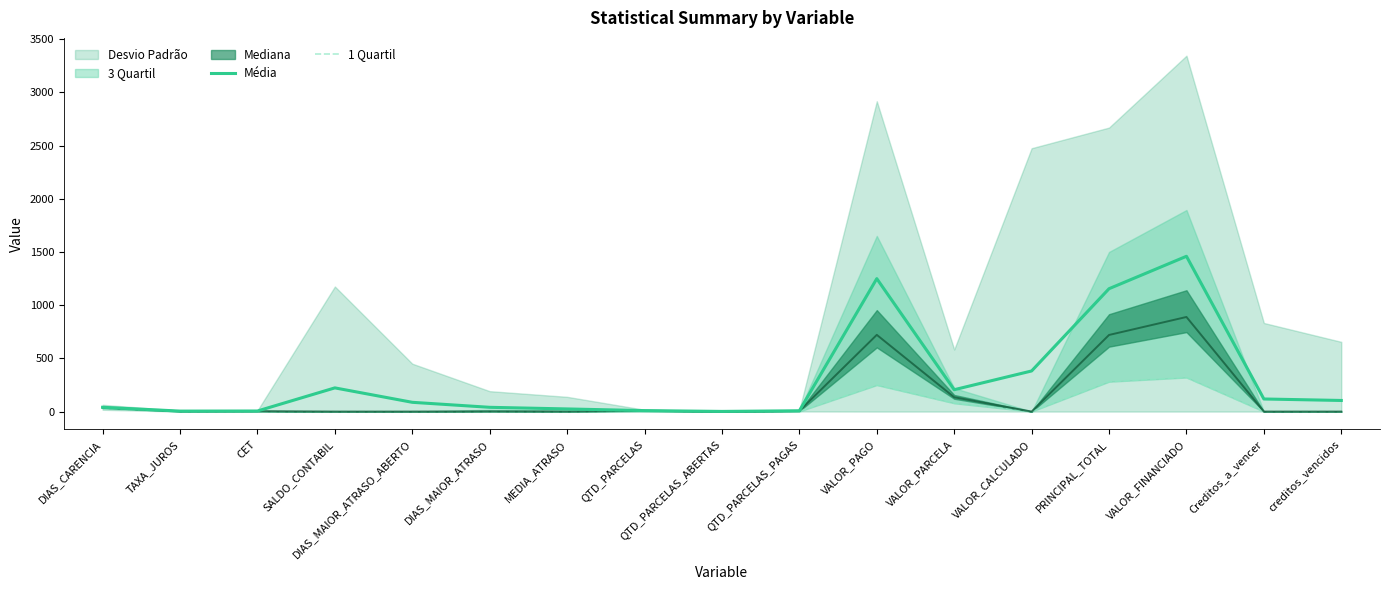

What is the label of the 8th point from the right?

QTD_PARCELAS_PAGAS